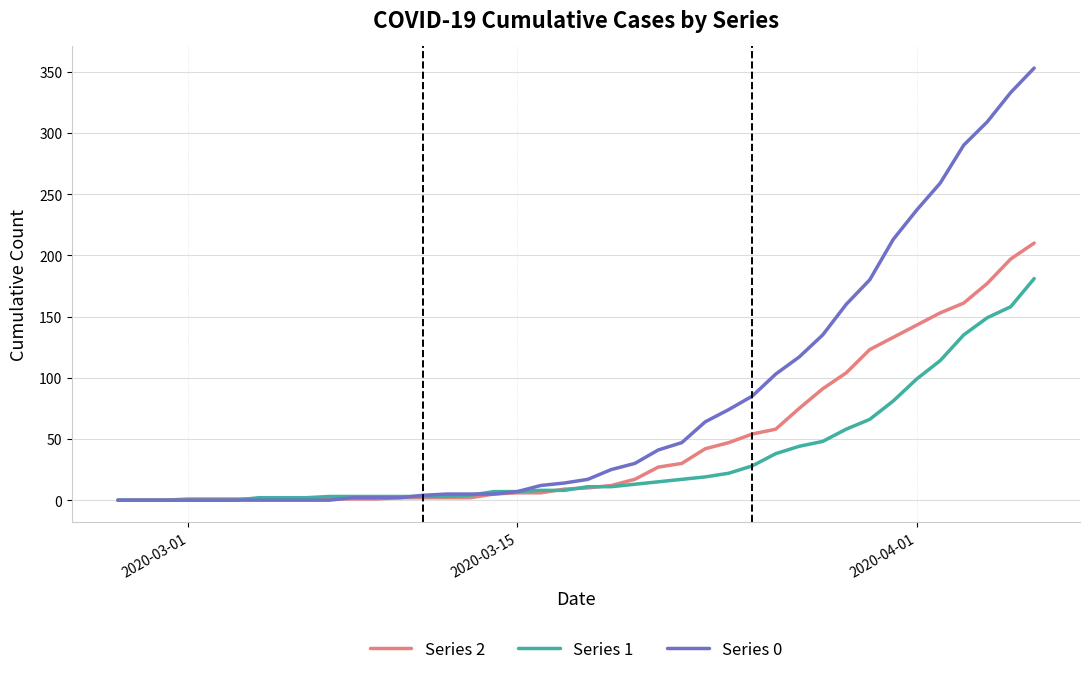

Which series has the largest range (max minus min)?

Series 0